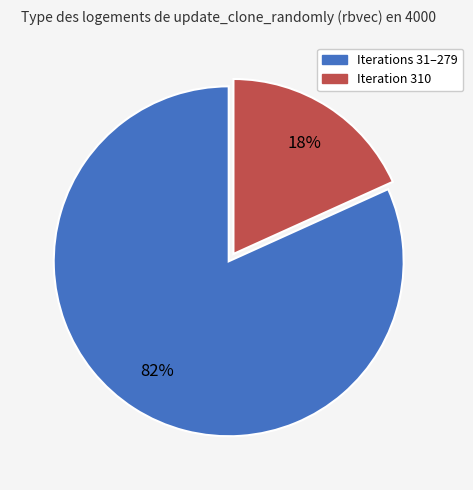

Count the number of slices in the pie.

2